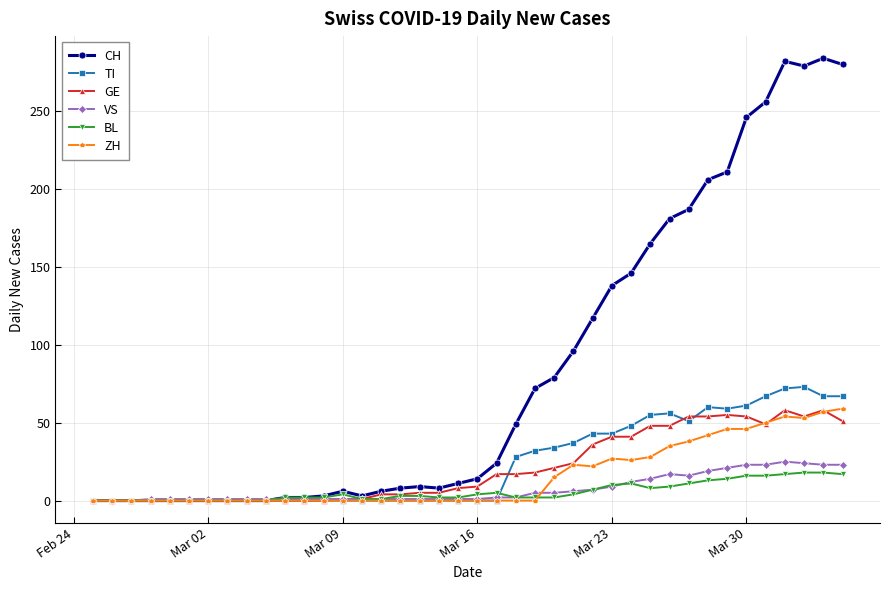

What is the highest value of the CH series?

284